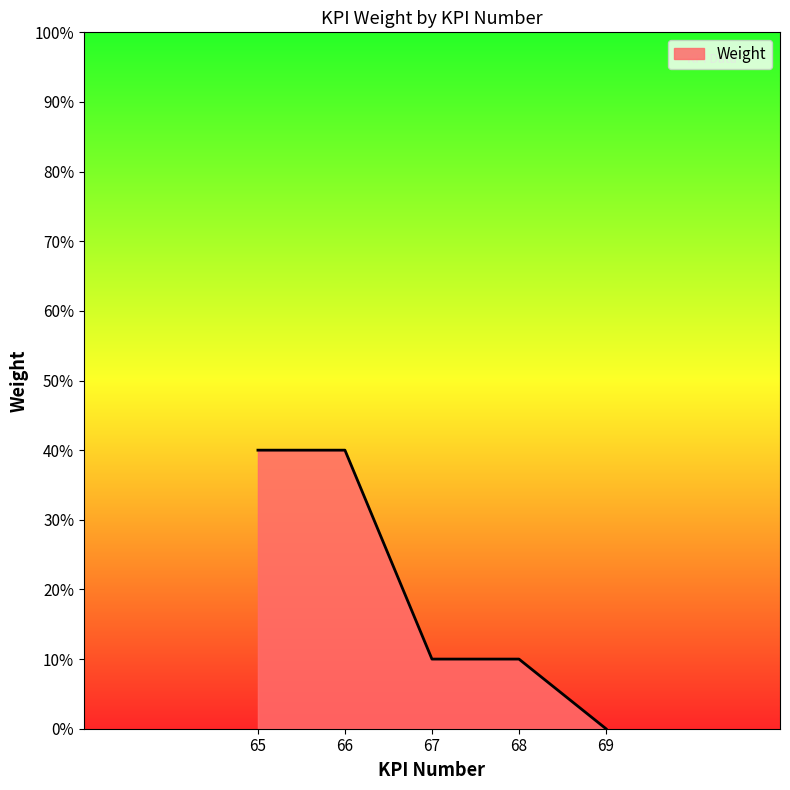

What is the maximum value shown in the chart?

0.4